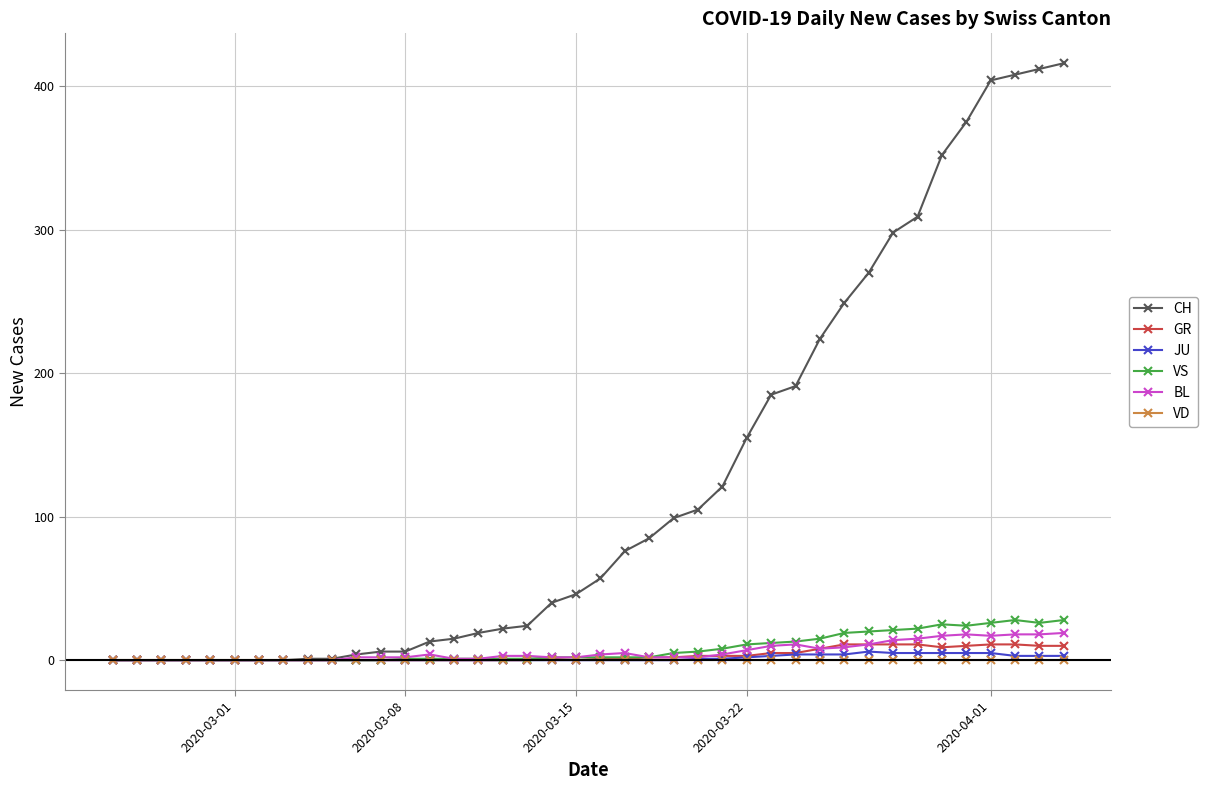

Which series has the largest total across all categories?

CH